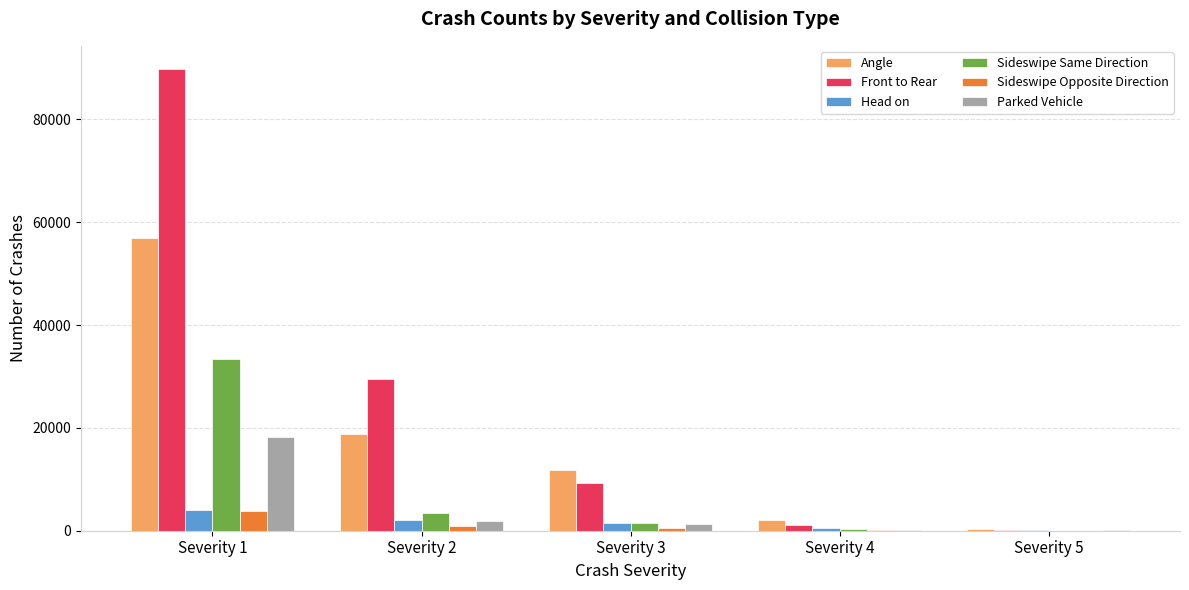

What is the sum of all Front to Rear values?

129769